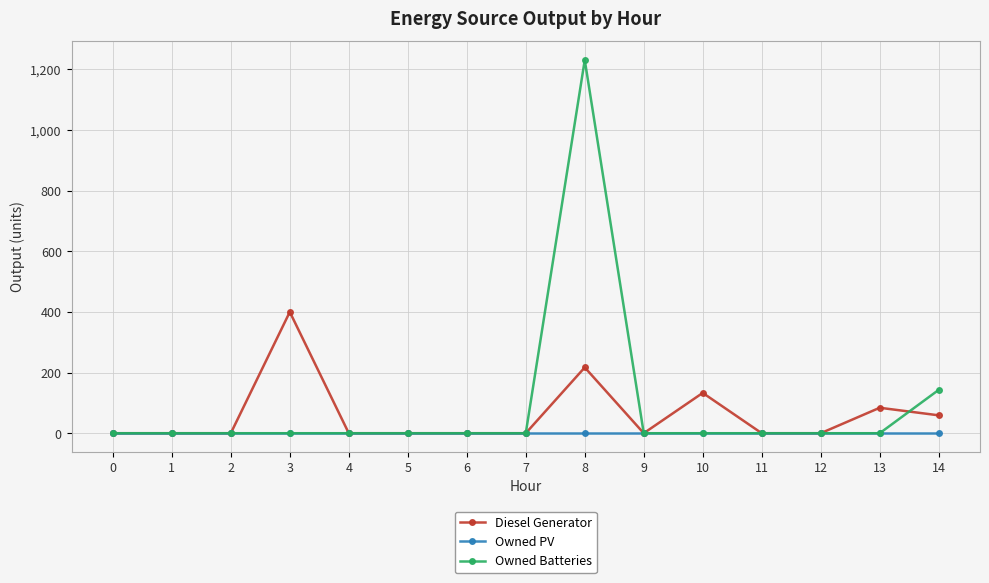

Reading left to right, transcribe all the data shown in this chart.

Diesel Generator: 0=0	1=0	2=0	3=400	4=0	5=0	6=0	7=0	8=217	9=0	10=133	11=0	12=0	13=84	14=59
Owned PV: 0=0	1=0	2=0	3=0	4=0	5=0	6=0	7=0	8=0	9=0	10=0	11=0	12=0	13=0	14=0
Owned Batteries: 0=0	1=0	2=0	3=0	4=0	5=0	6=0	7=0	8=1231	9=0	10=0	11=0	12=0	13=0	14=143